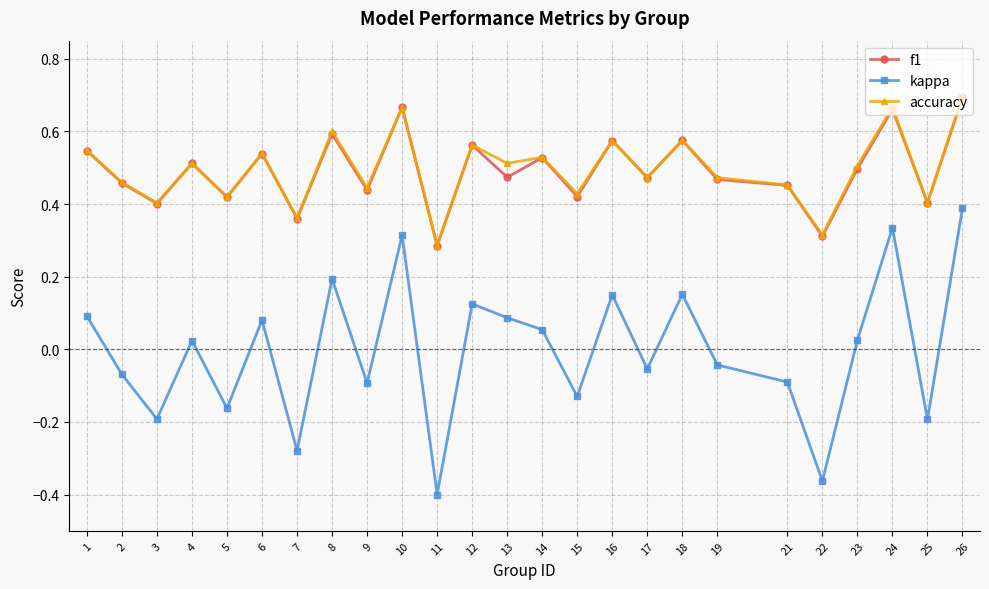

True or false: accuracy and kappa intersect in this chart.

False